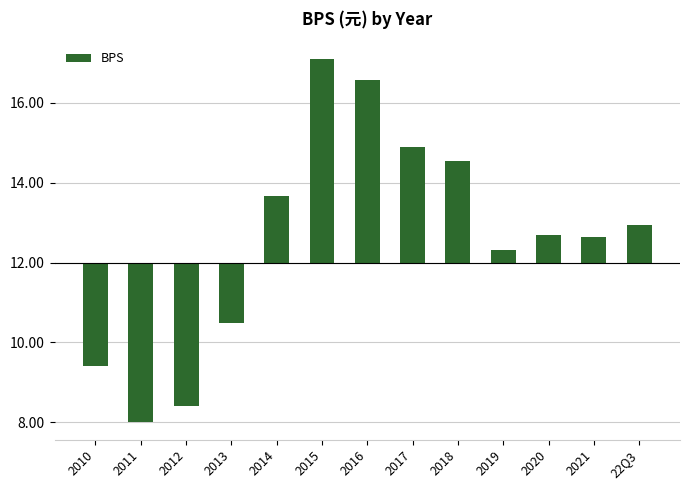

What is the difference between the second highest and minimum values?

8.5